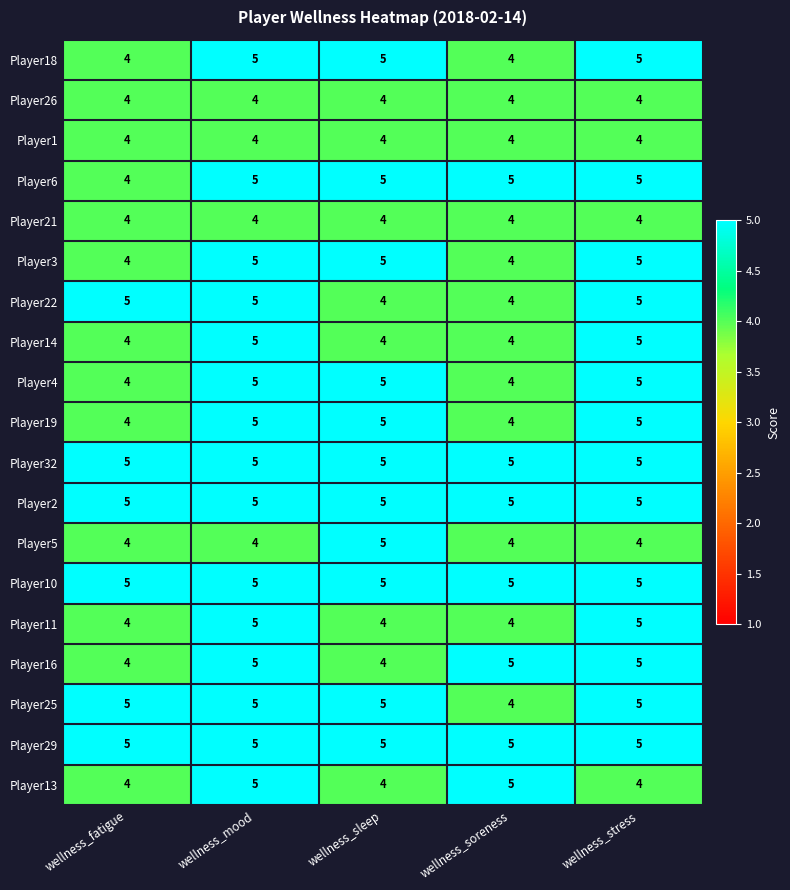

At which category is the sum across all series the highest?

wellness_mood